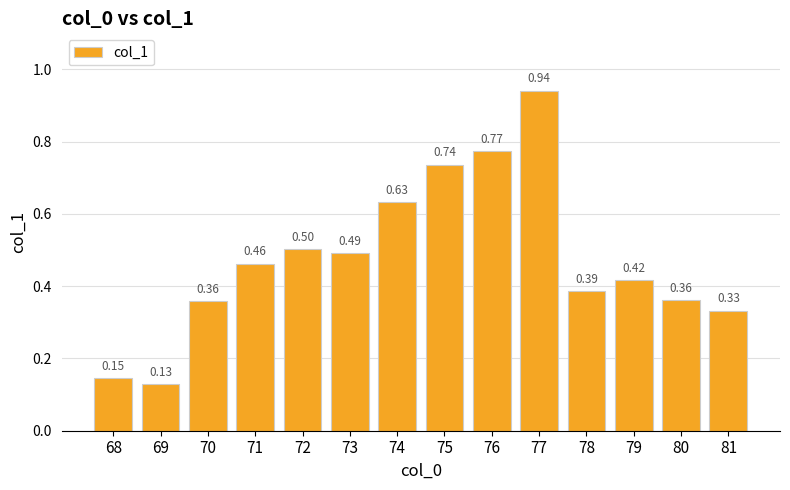

Which has a higher value, 76 or 70?

76